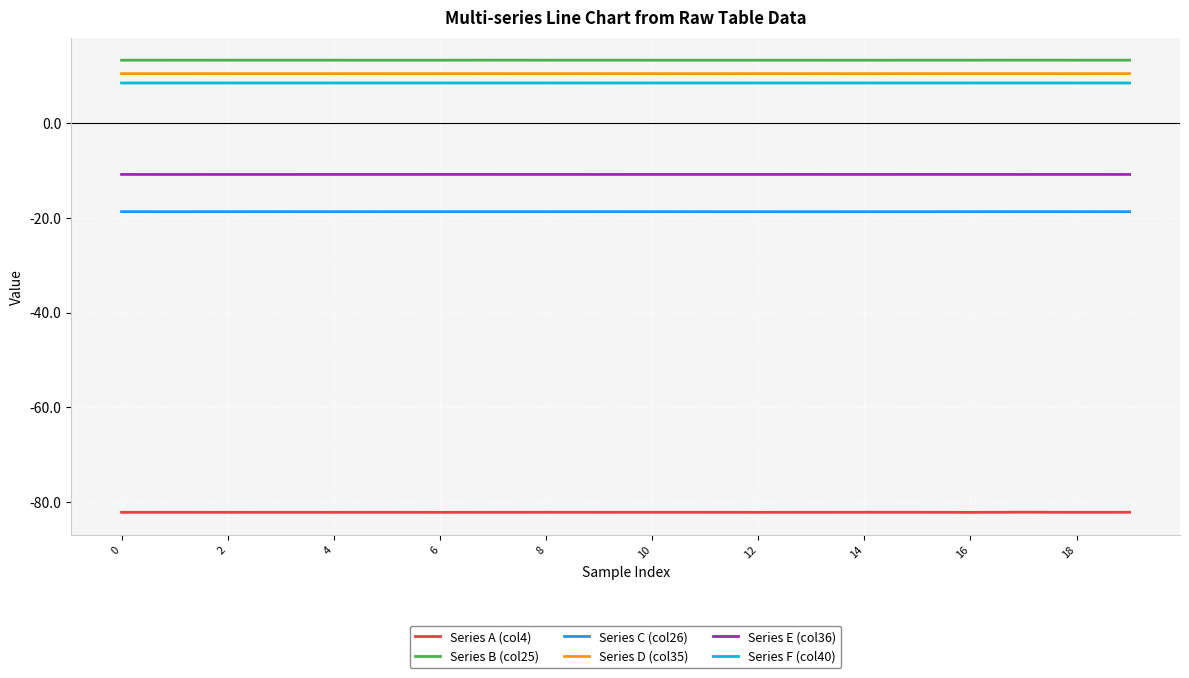

True or false: Series E (col36) and Series D (col35) cross at least once.

False